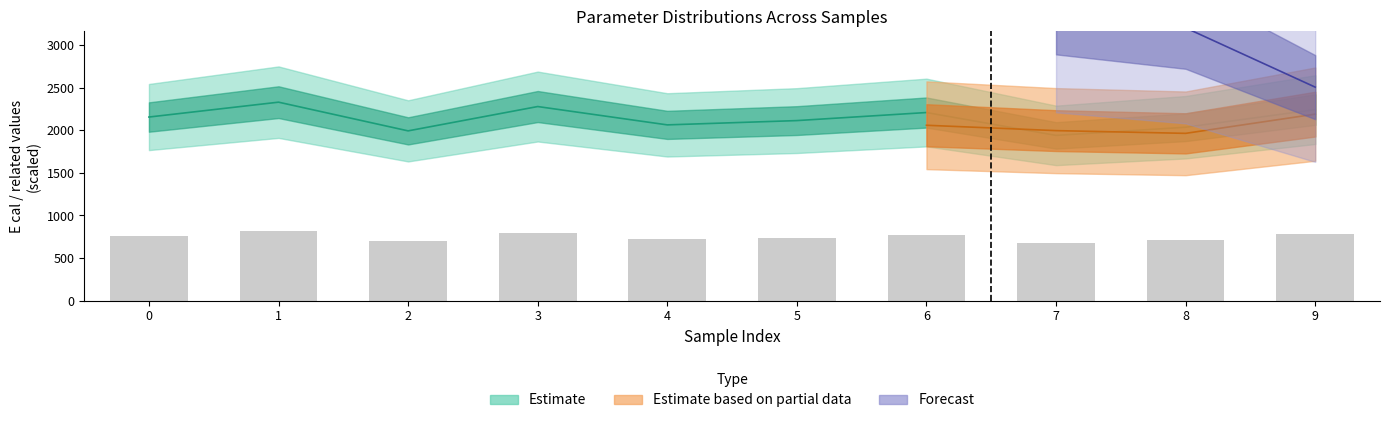

Between 2 and 7, which is larger?

2